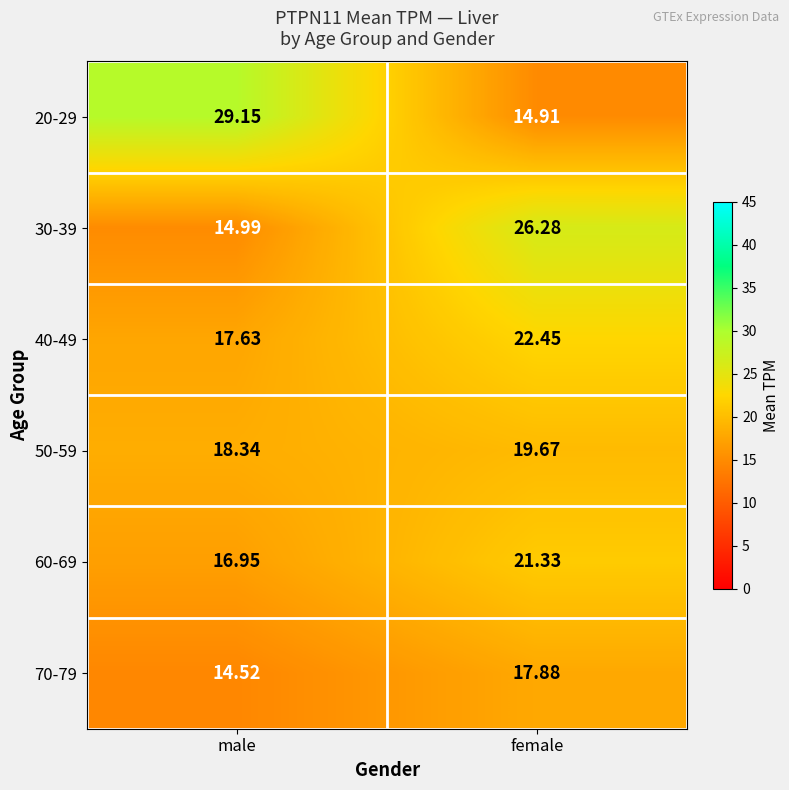

How many distinct data groups are displayed?

6